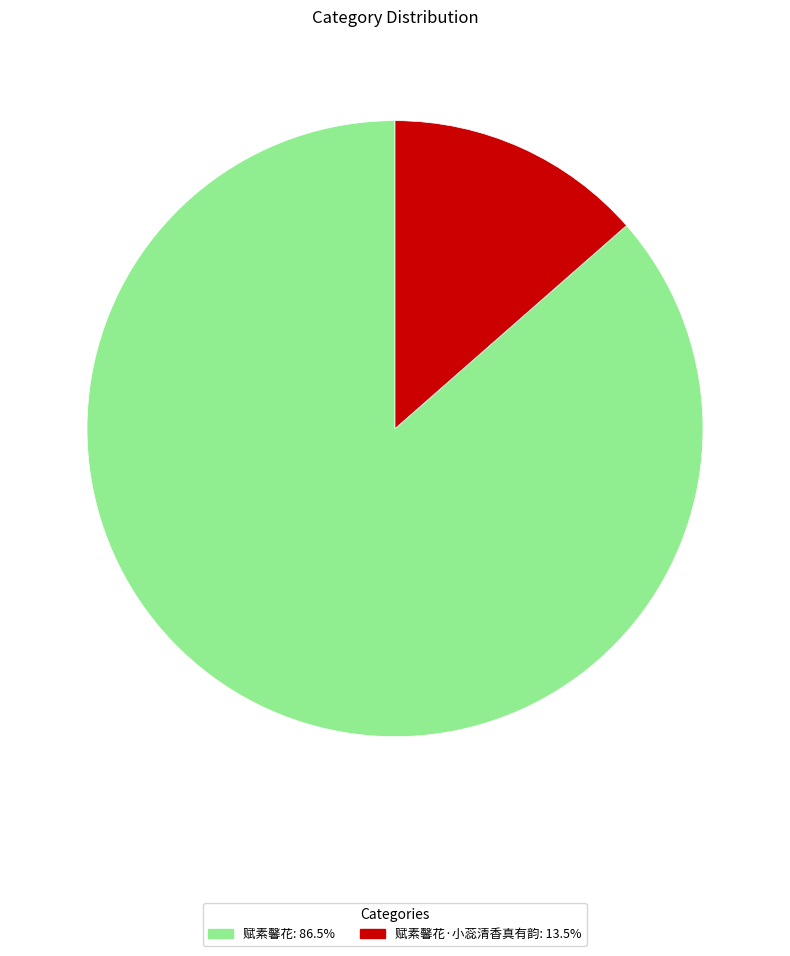

Does any single category account for the majority?

Yes